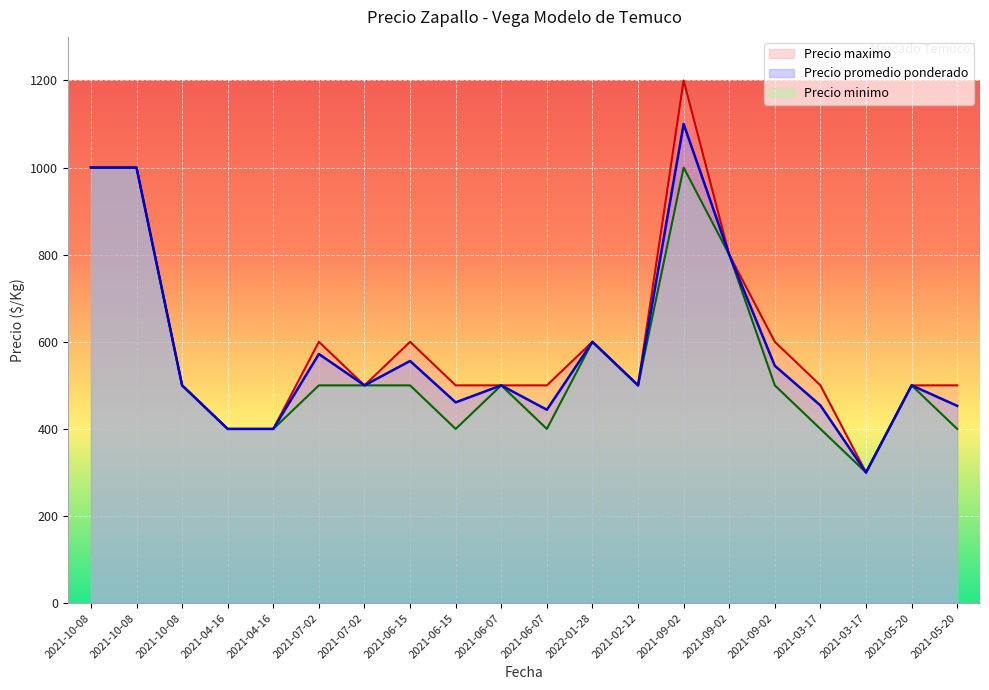

True or false: Precio promedio ponderado and Precio minimo intersect in this chart.

False